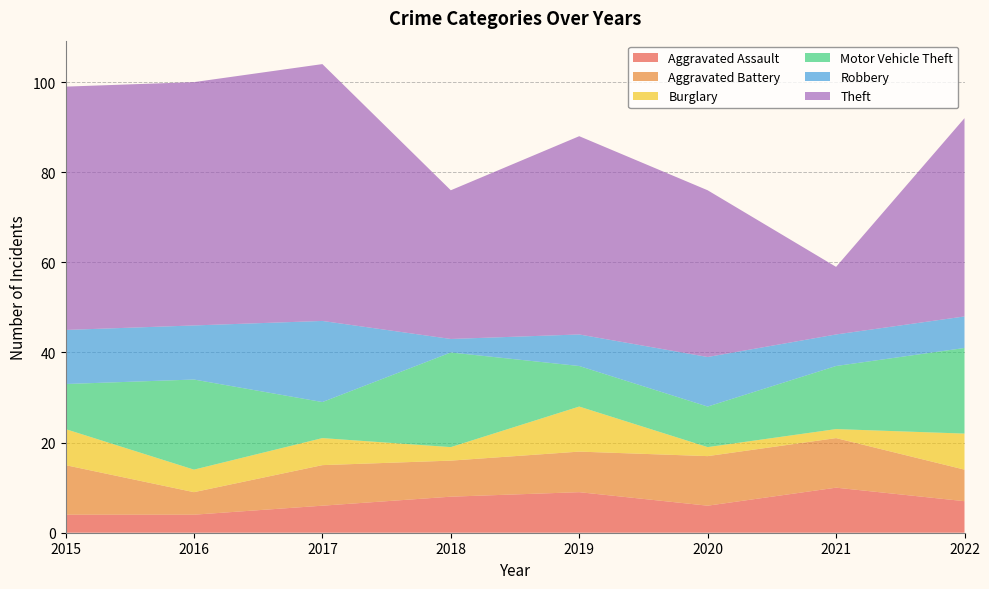

Reading left to right, extract all data points from this chart.

Aggravated Assault: 2015=4	2016=4	2017=6	2018=8	2019=9	2020=6	2021=10	2022=7
Aggravated Battery: 2015=11	2016=5	2017=9	2018=8	2019=9	2020=11	2021=11	2022=7
Burglary: 2015=8	2016=5	2017=6	2018=3	2019=10	2020=2	2021=2	2022=8
Motor Vehicle Theft: 2015=10	2016=20	2017=8	2018=21	2019=9	2020=9	2021=14	2022=19
Robbery: 2015=12	2016=12	2017=18	2018=3	2019=7	2020=11	2021=7	2022=7
Theft: 2015=54	2016=54	2017=57	2018=33	2019=44	2020=37	2021=15	2022=44